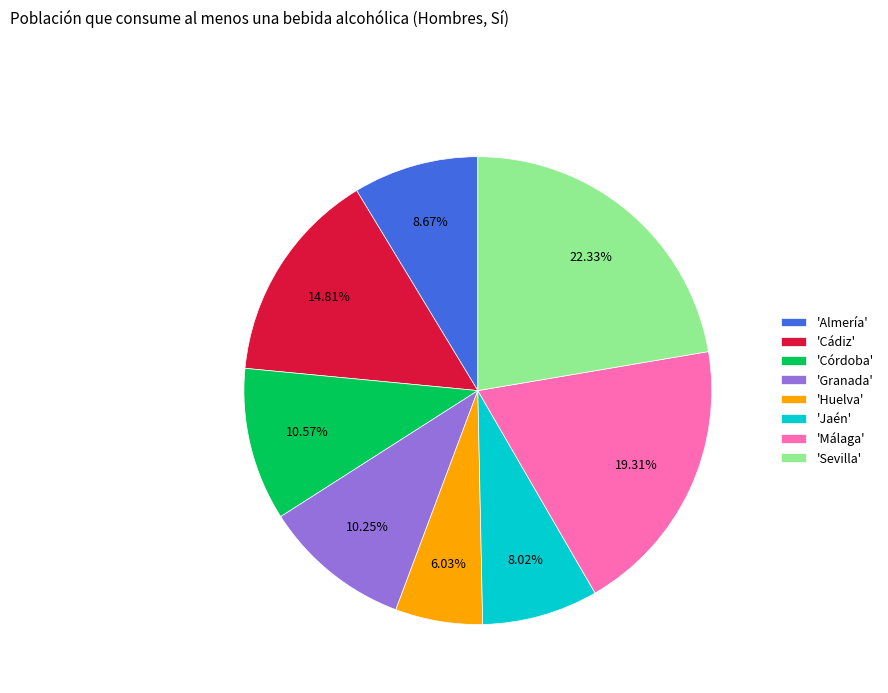

Between 'Huelva' and 'Córdoba', which is larger?

'Córdoba'